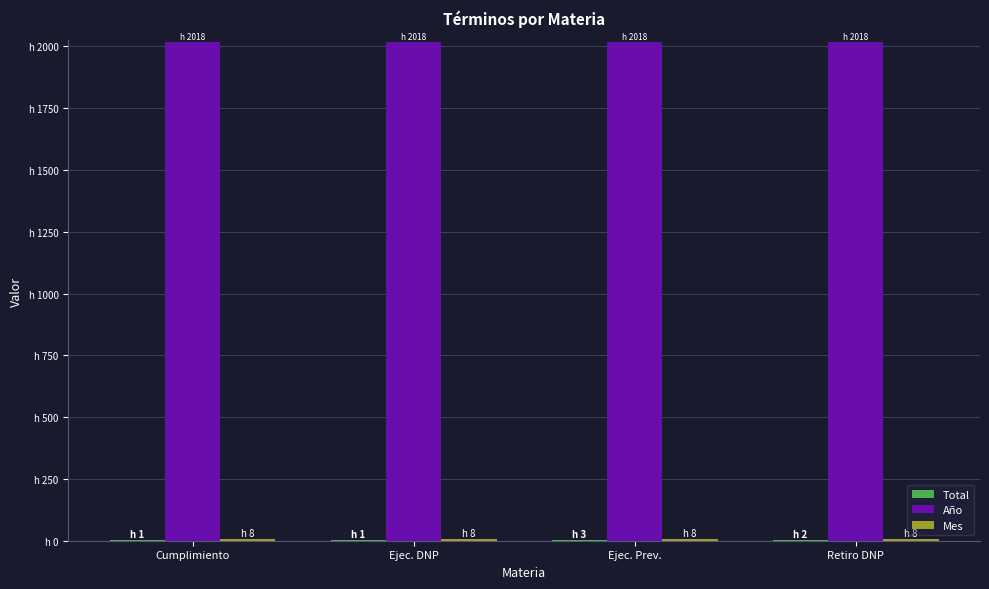

Reading left to right, extract all data points from this chart.

Total: Cumplimiento=1	Ejec. DNP=1	Ejec. Prev.=3	Retiro DNP=2
Año: Cumplimiento=2018	Ejec. DNP=2018	Ejec. Prev.=2018	Retiro DNP=2018
Mes: Cumplimiento=8	Ejec. DNP=8	Ejec. Prev.=8	Retiro DNP=8